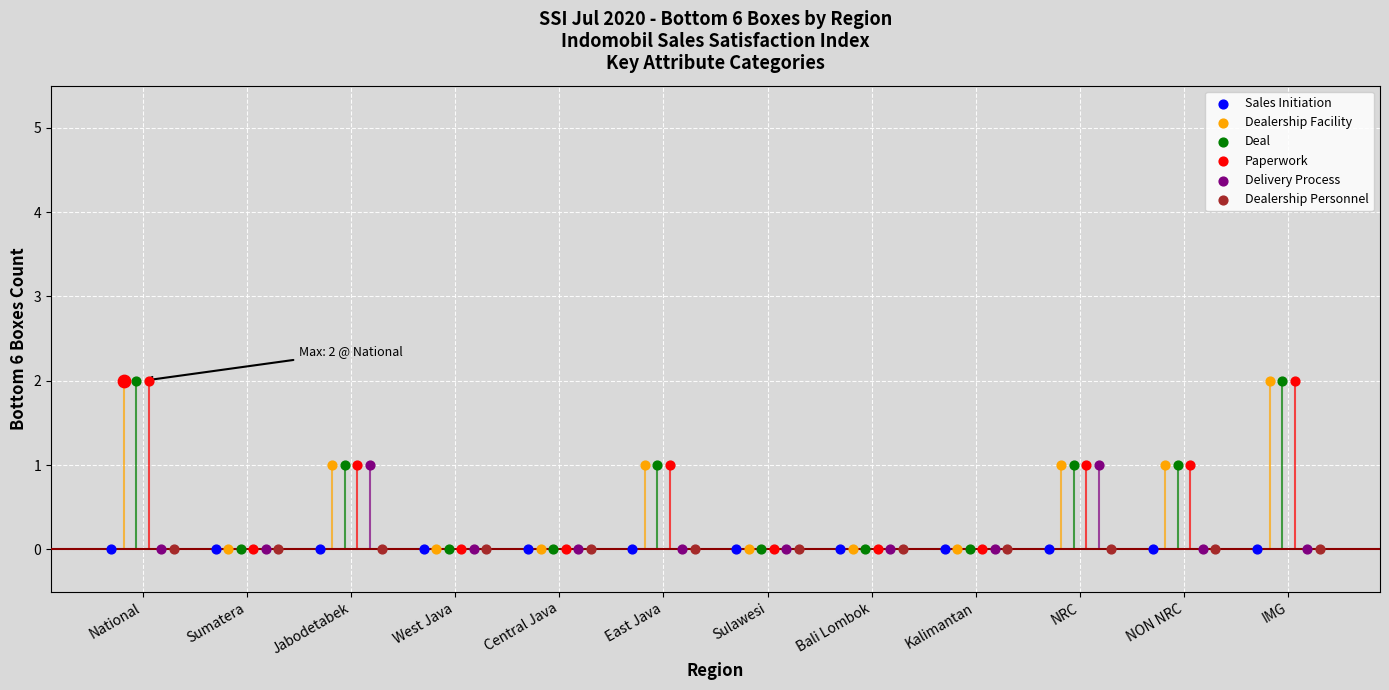

Is the value of Dealership Facility at Sumatera greater than the value of Dealership Personnel at IMG?

No